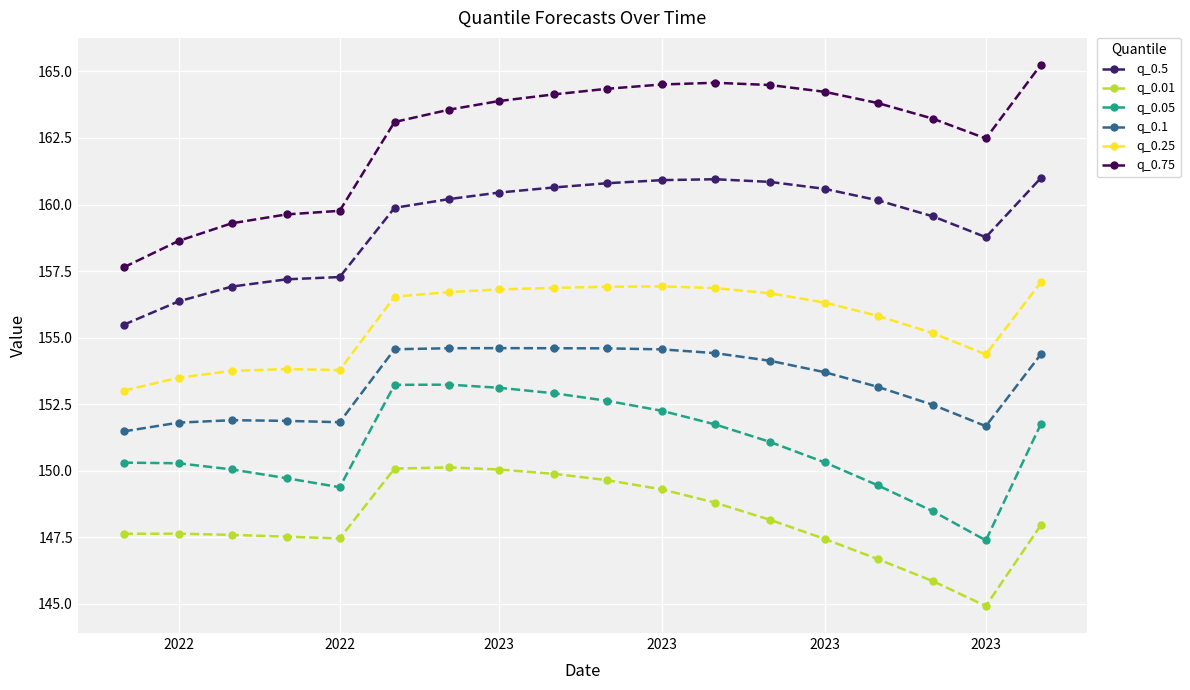

How many data points in q_0.05 are above 151?

9